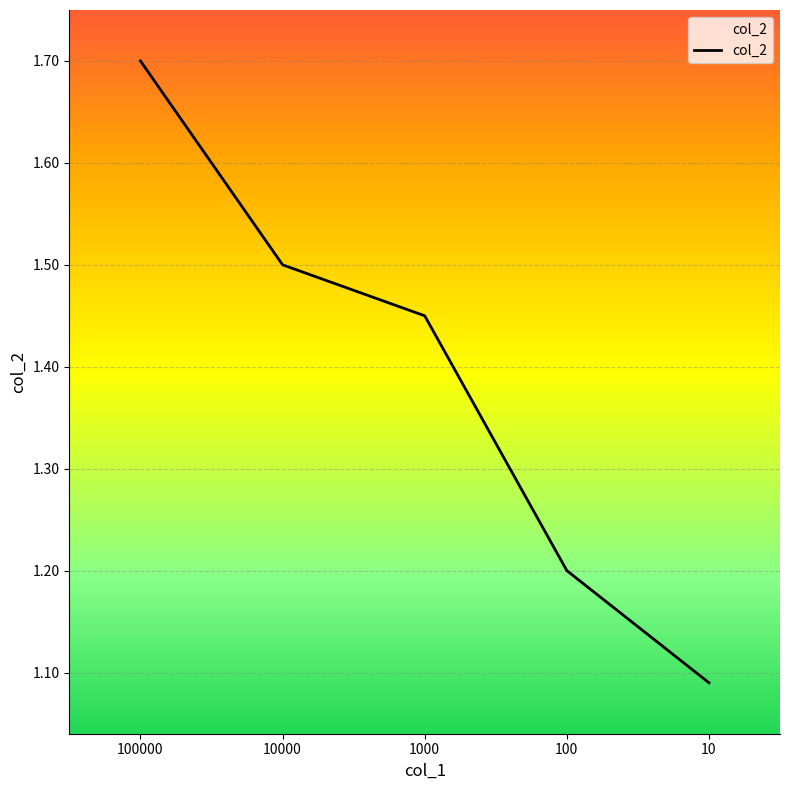

What is the sum of all values?

6.9